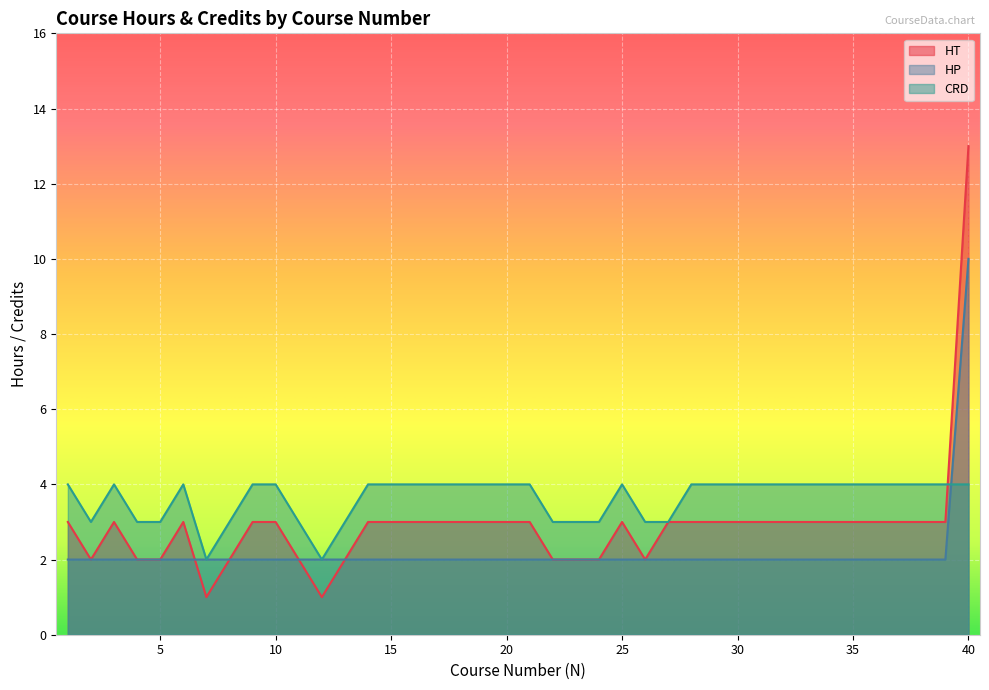

Is it true that CRD equals 5 at 8?

False